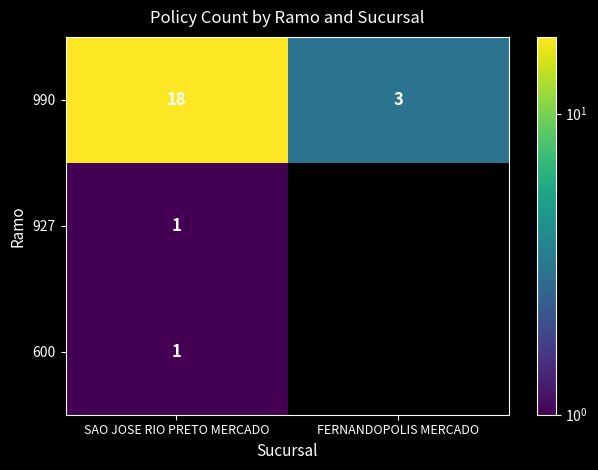

Is it true that 600 equals 0 at SAO JOSE RIO PRETO MERCADO?

False